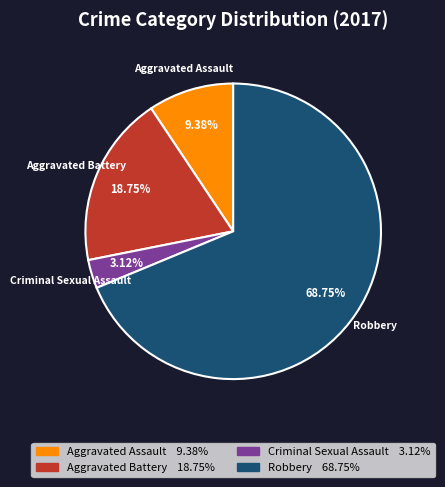

To the nearest percent, what portion does Criminal Sexual Assault represent?

3%